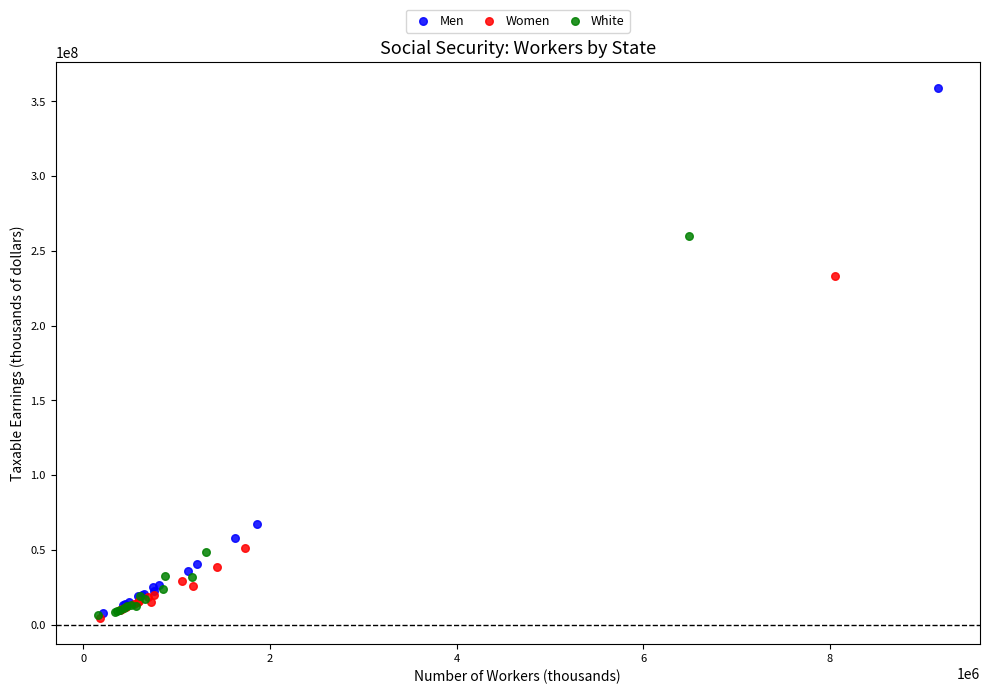

Which series has the widest spread of Y values?

Men